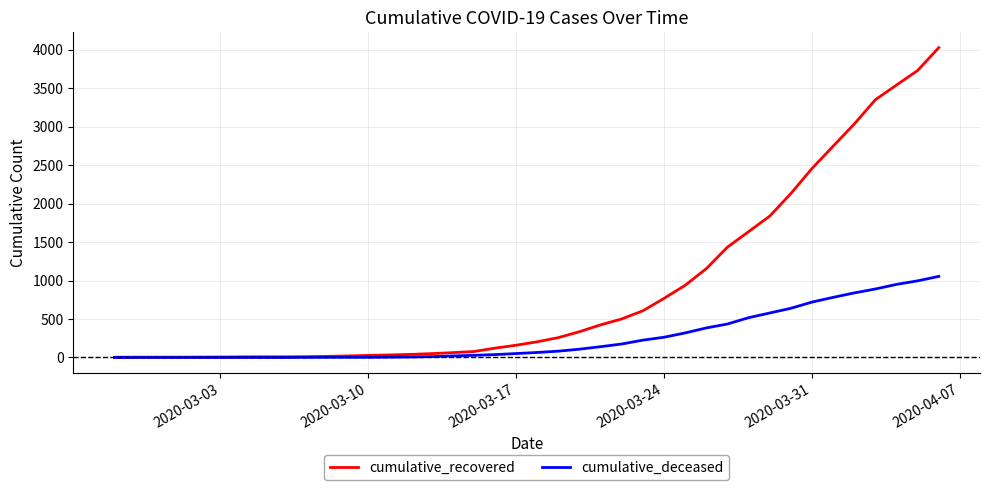

Which series has the widest spread of values?

cumulative_recovered